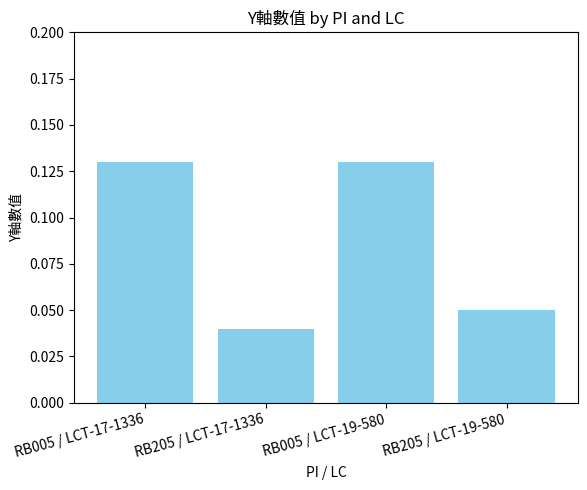

At which label is the value closest to 0?

RB205 / LCT-17-1336